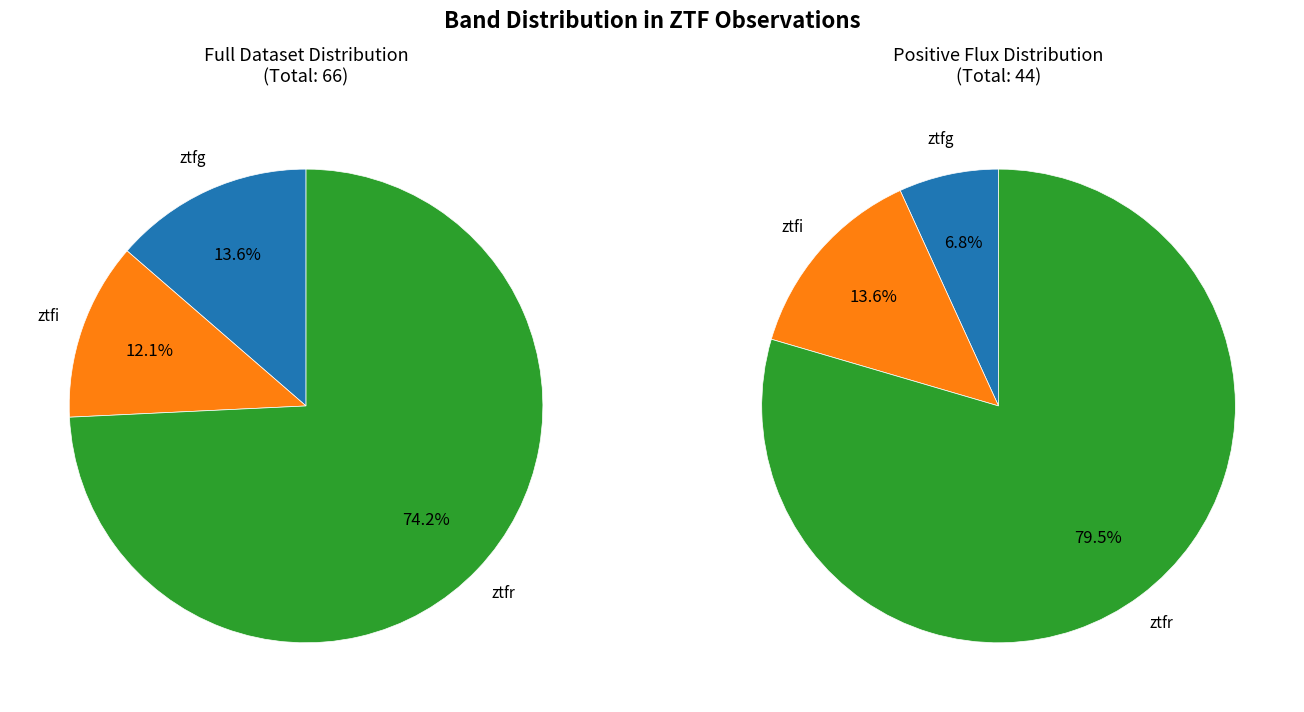

Does ztfg account for over 50% of the chart?

No